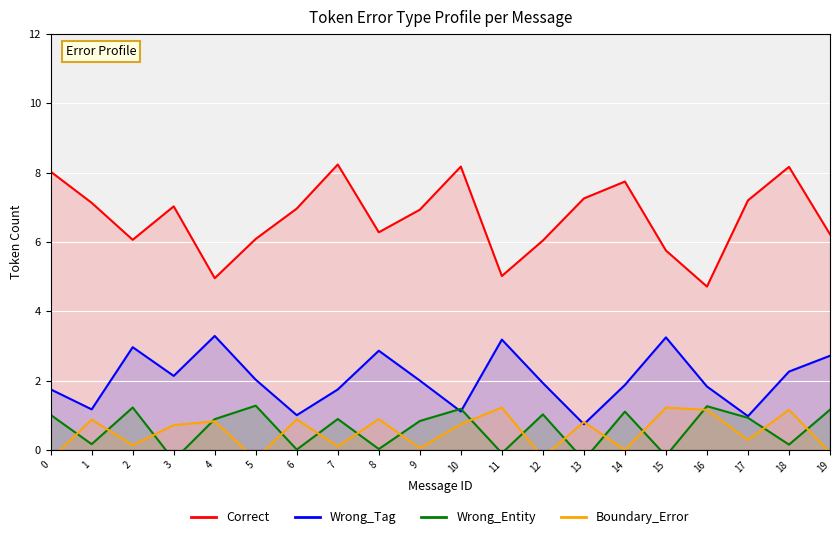

True or false: Correct and Wrong_Entity intersect in this chart.

False